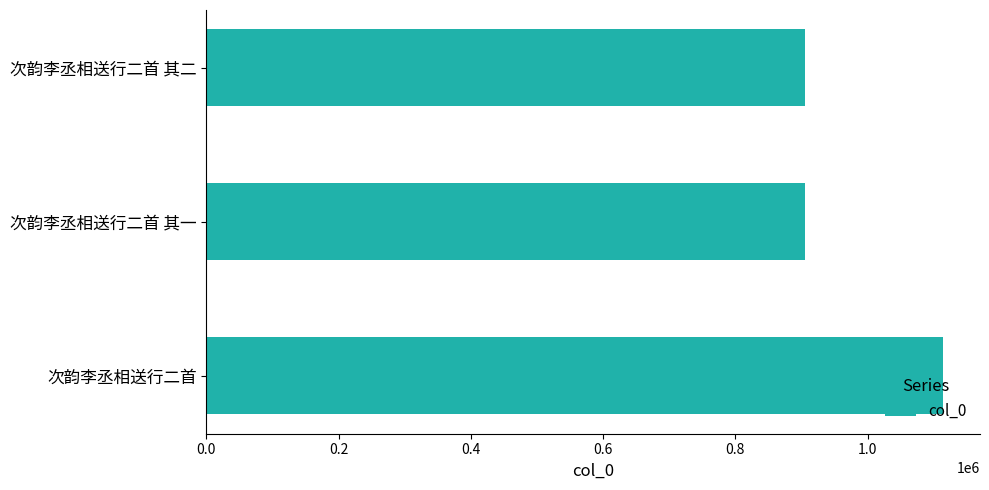

What is the maximum value shown in the chart?

1114254